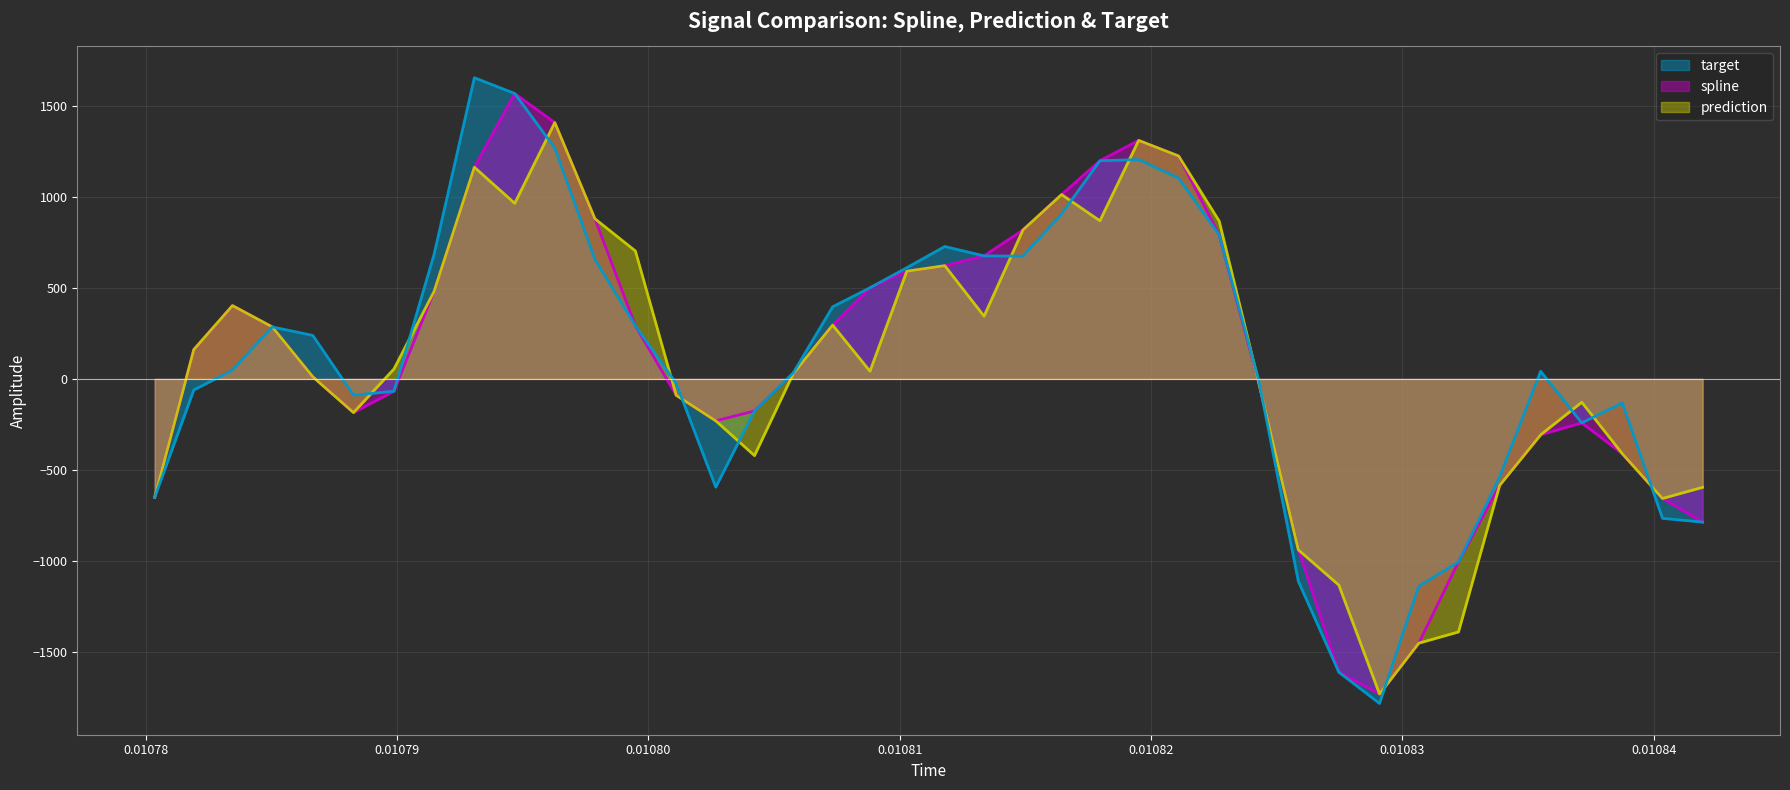

What is the maximum value for prediction?

1408.2